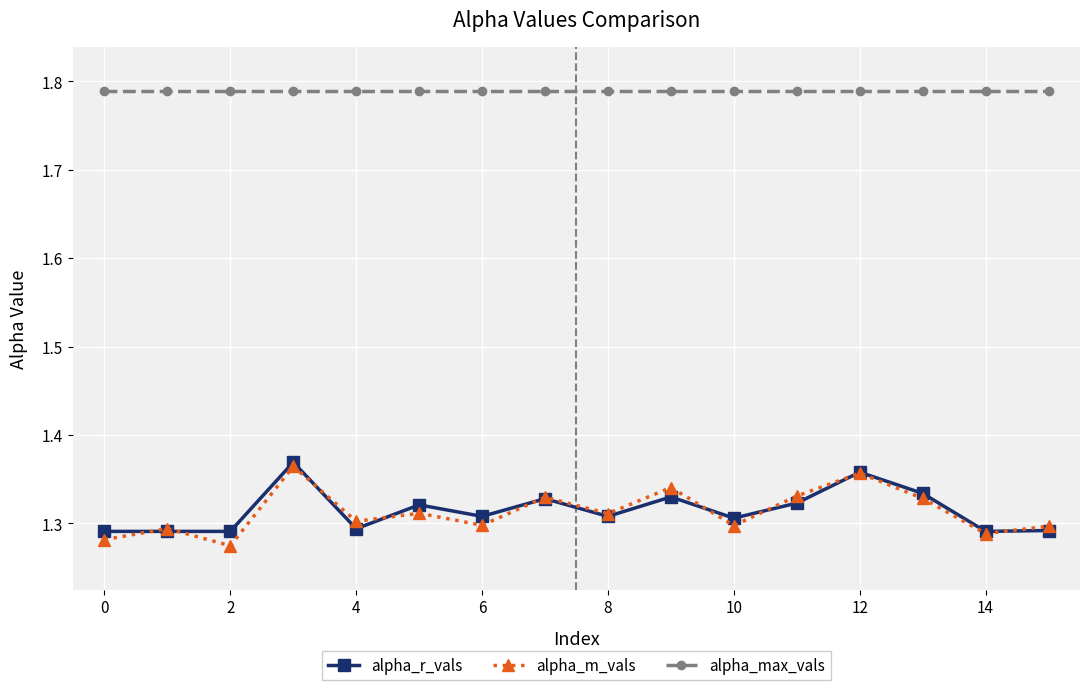

What is the sum of all alpha_r_vals values?

21.0